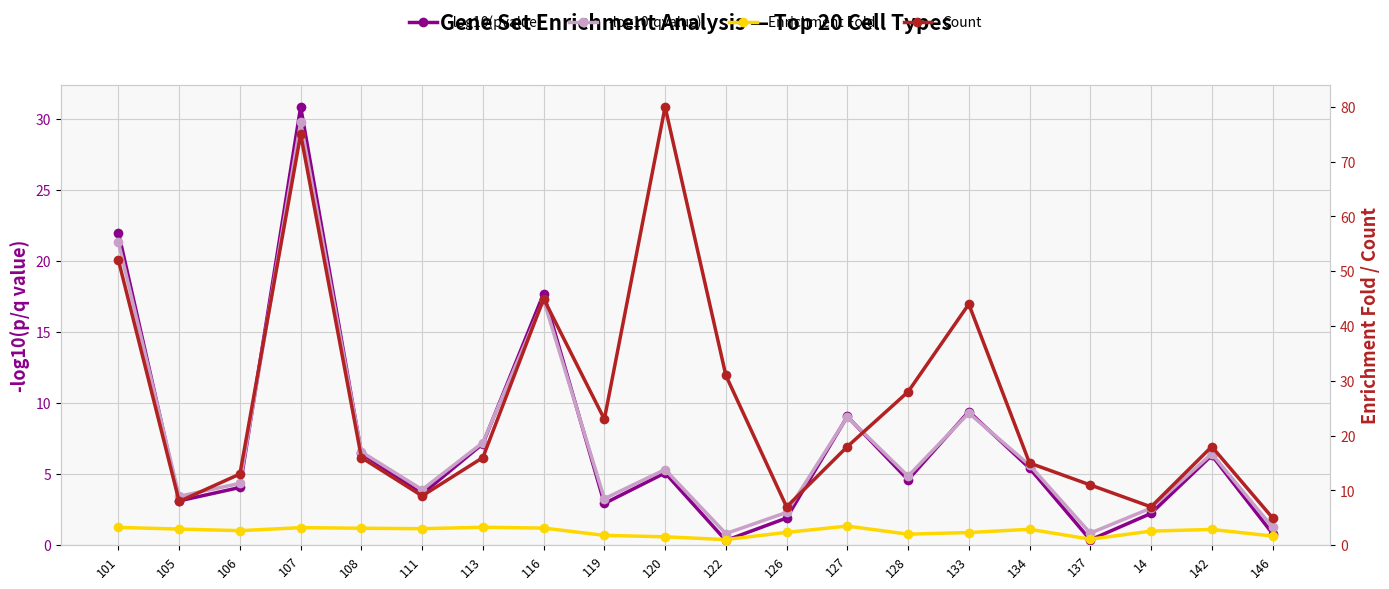

What is the value of the -log10(qvalue) point at the 14th from the left?

4.9